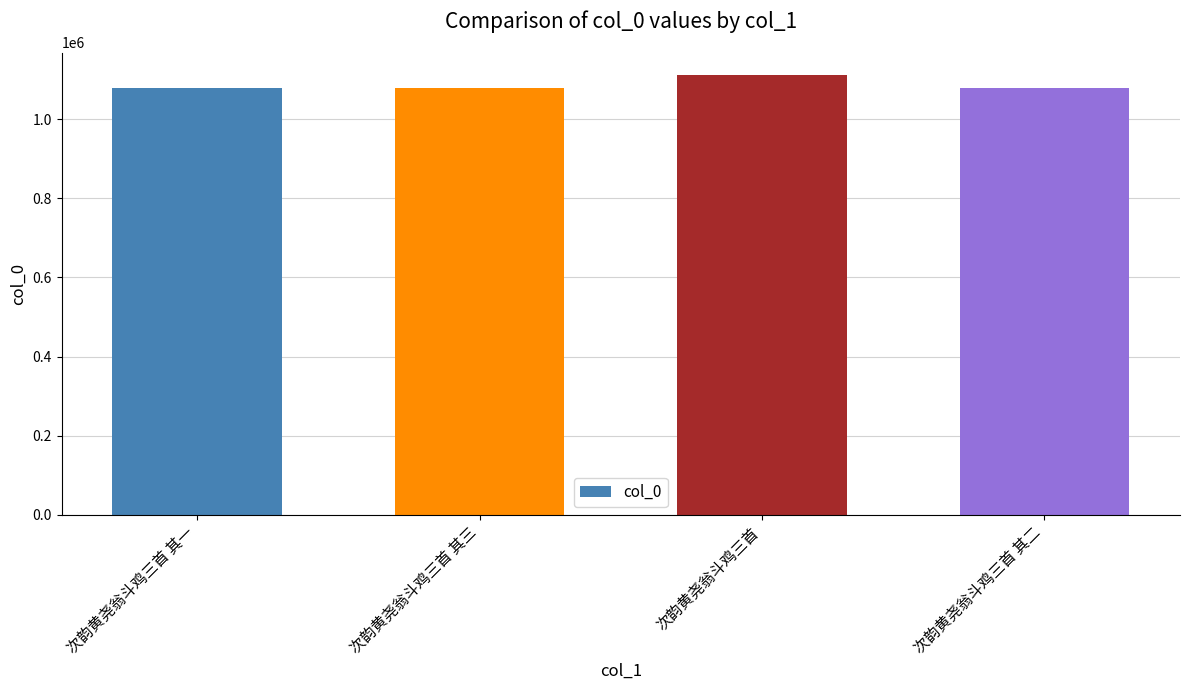

What is the maximum value shown in the chart?

1112970